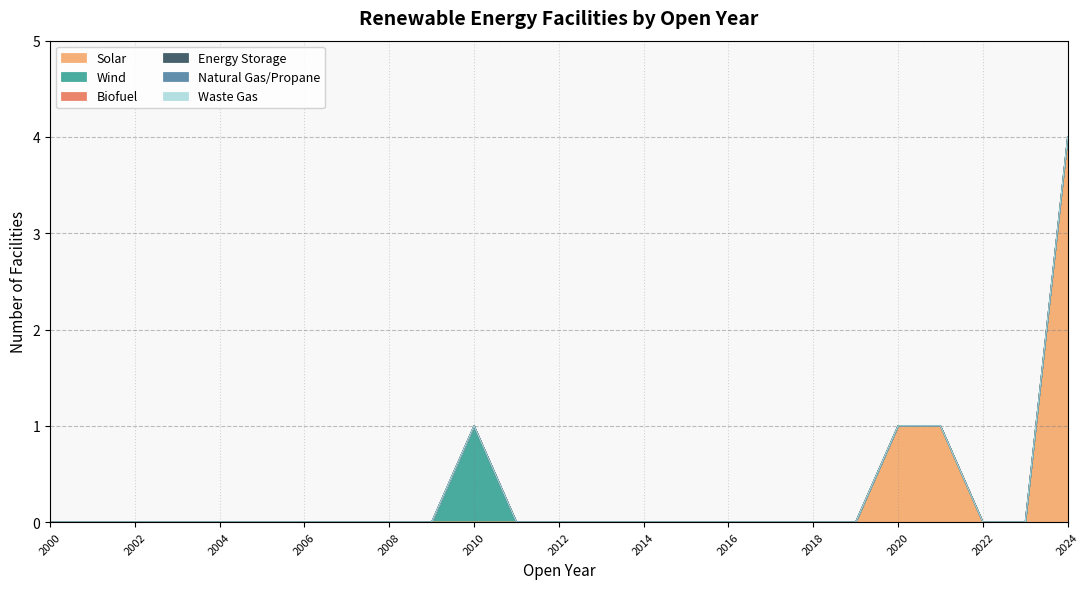

Which series has the largest total across all categories?

Solar